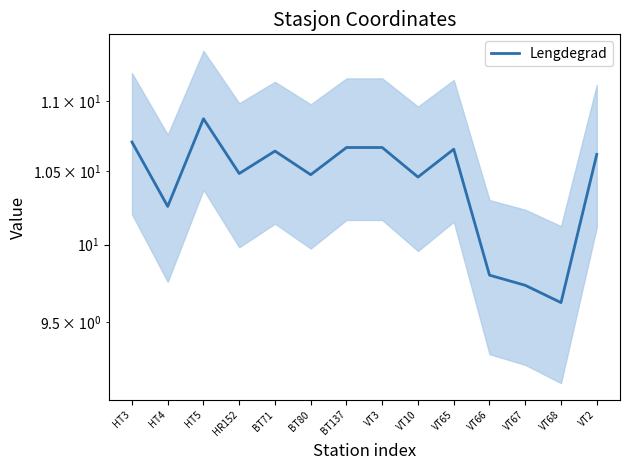

The chart shows a value of 10.5 at HR152. True or false?

True